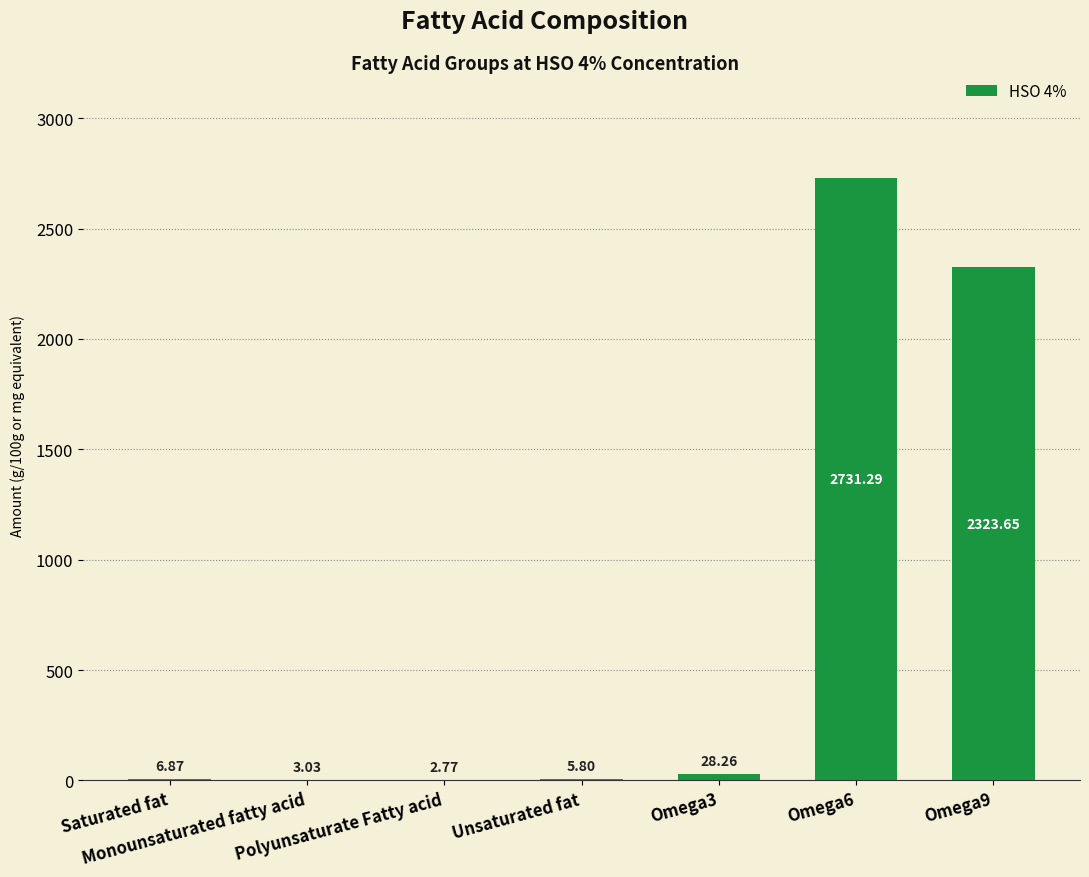

What is the difference between the values at Saturated fat and Unsaturated fat?

1.1